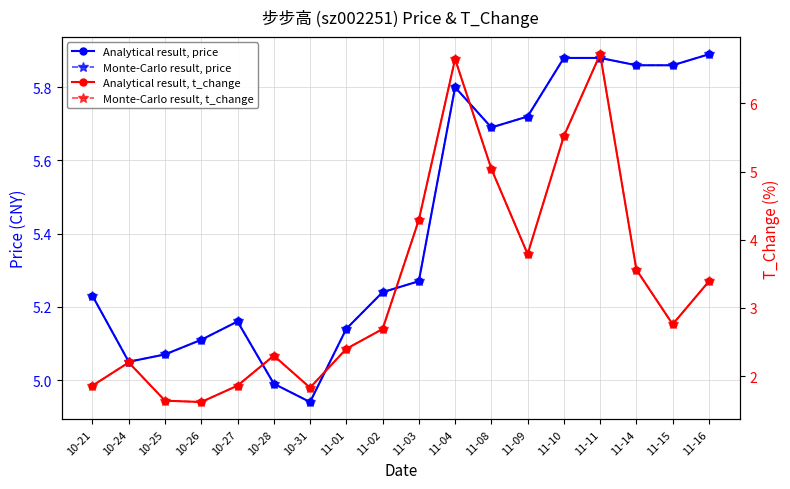

What is the difference between the maximum and second lowest values in the Analytical result, t_change series?

5.1